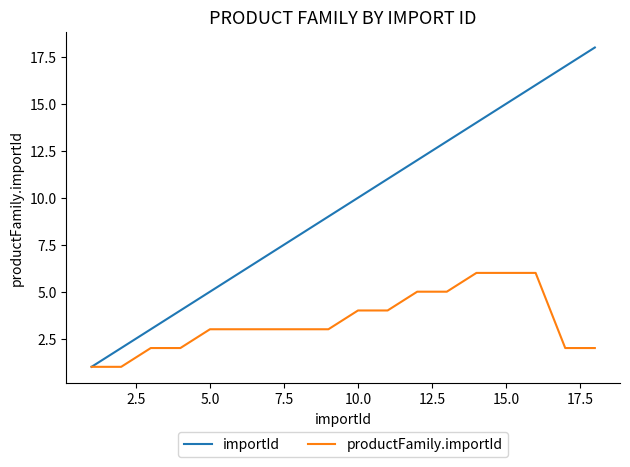

Which series has the largest total across all categories?

importId